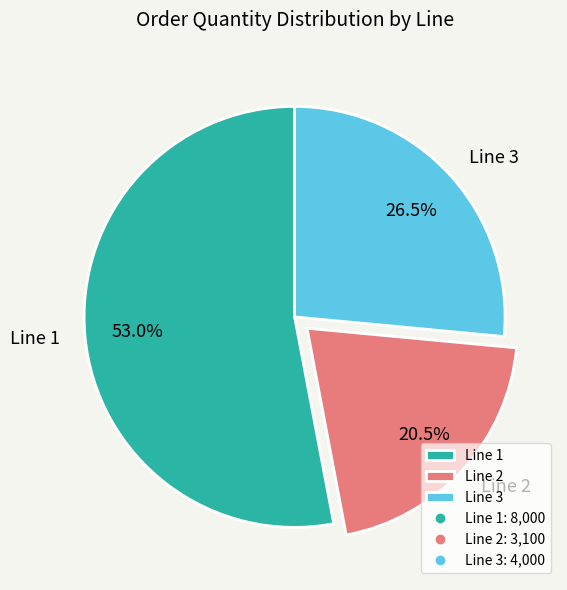

To the nearest percent, what is the difference between the largest and smallest slice percentages?

32%